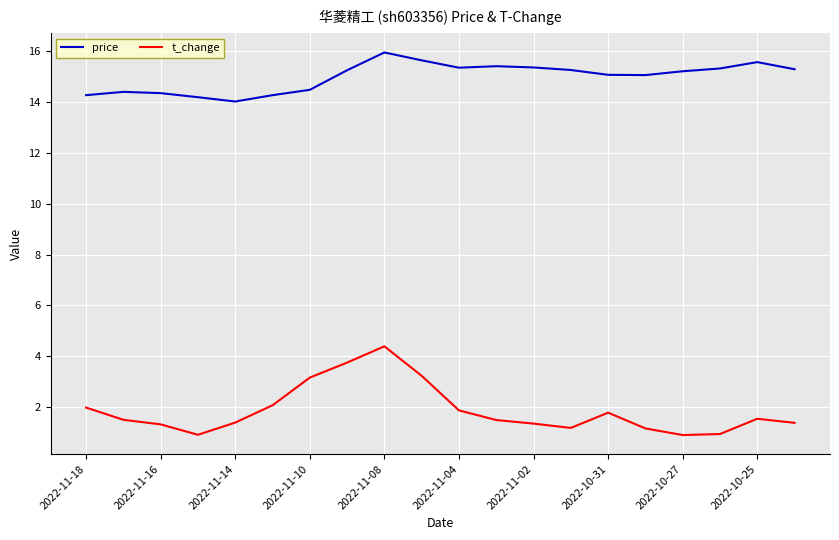

What is the difference between the maximum and second lowest values in the price series?

1.8